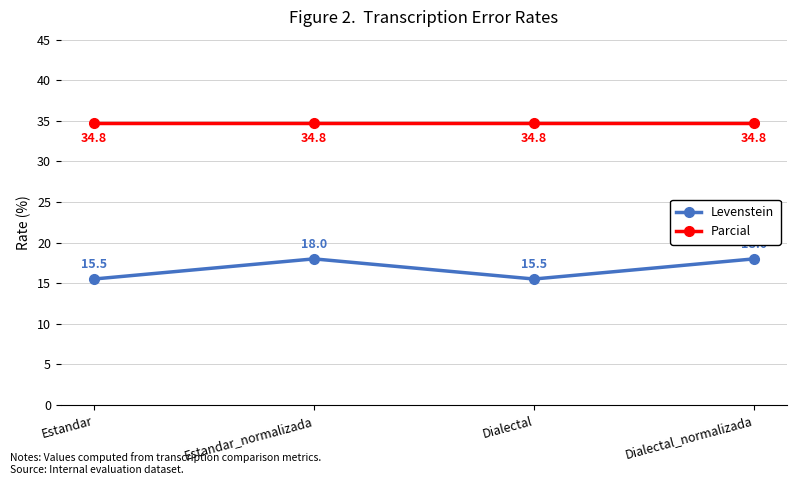

What are all the series names shown in the legend?

Levenstein, Parcial